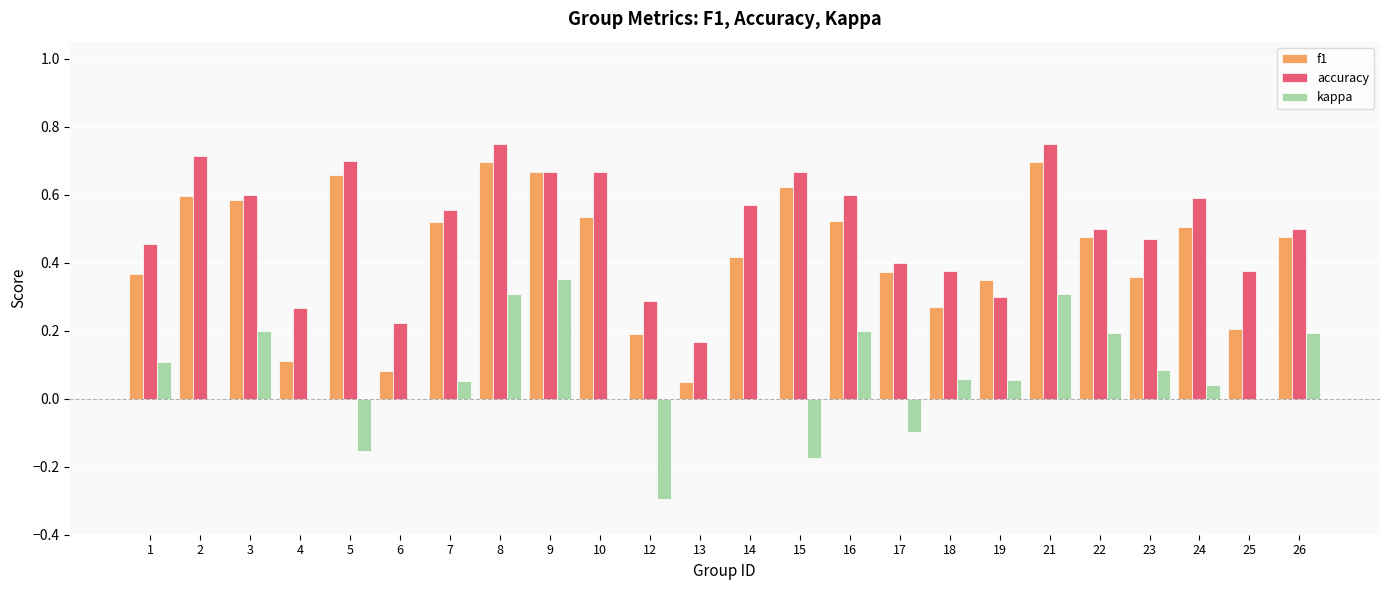

Which series has the largest total across all categories?

accuracy